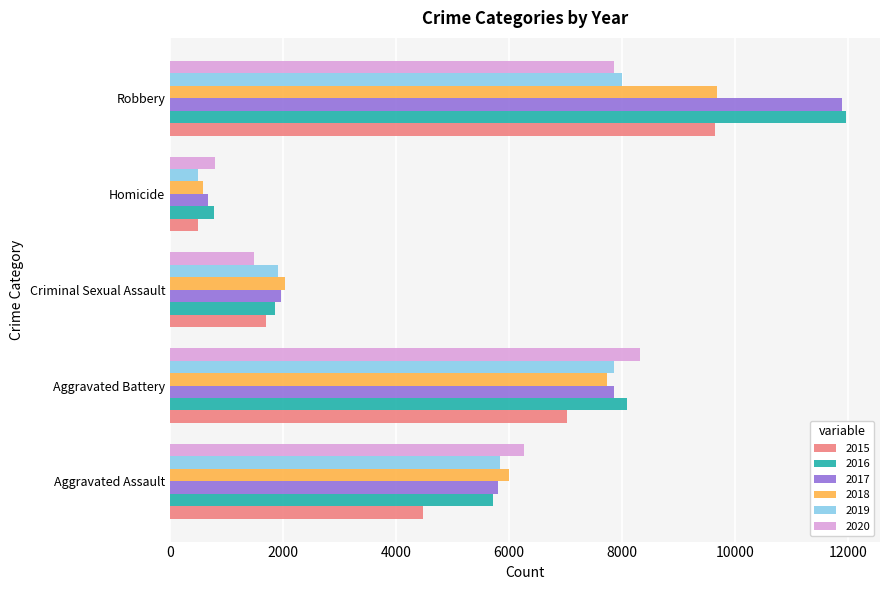

List the labels in order of 2018 value, smallest first.

Homicide, Criminal Sexual Assault, Aggravated Assault, Aggravated Battery, Robbery